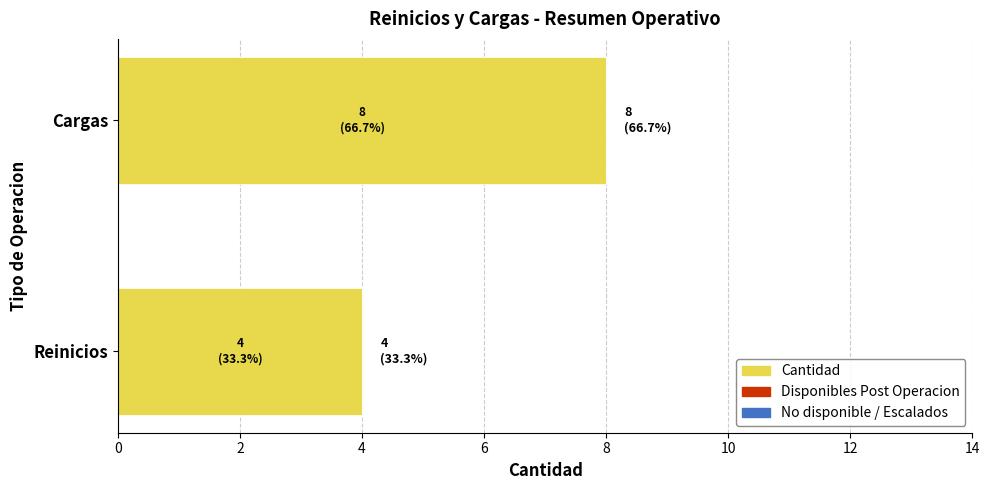

The value at Cargas is 8. True or false?

True